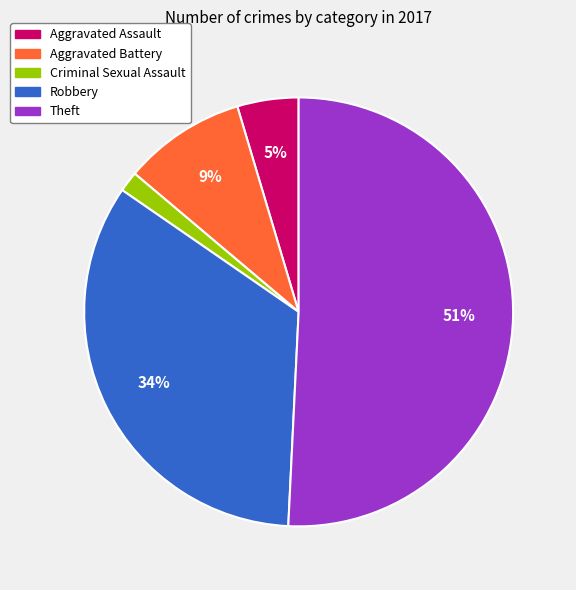

Do Robbery and Aggravated Battery together represent more than half of the pie?

No